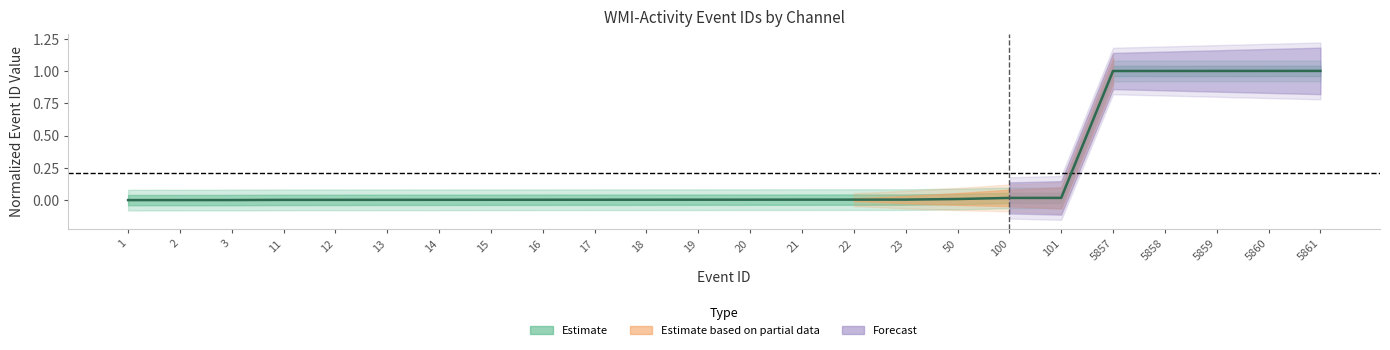

What is the value of the 23rd point from the left?

1.0